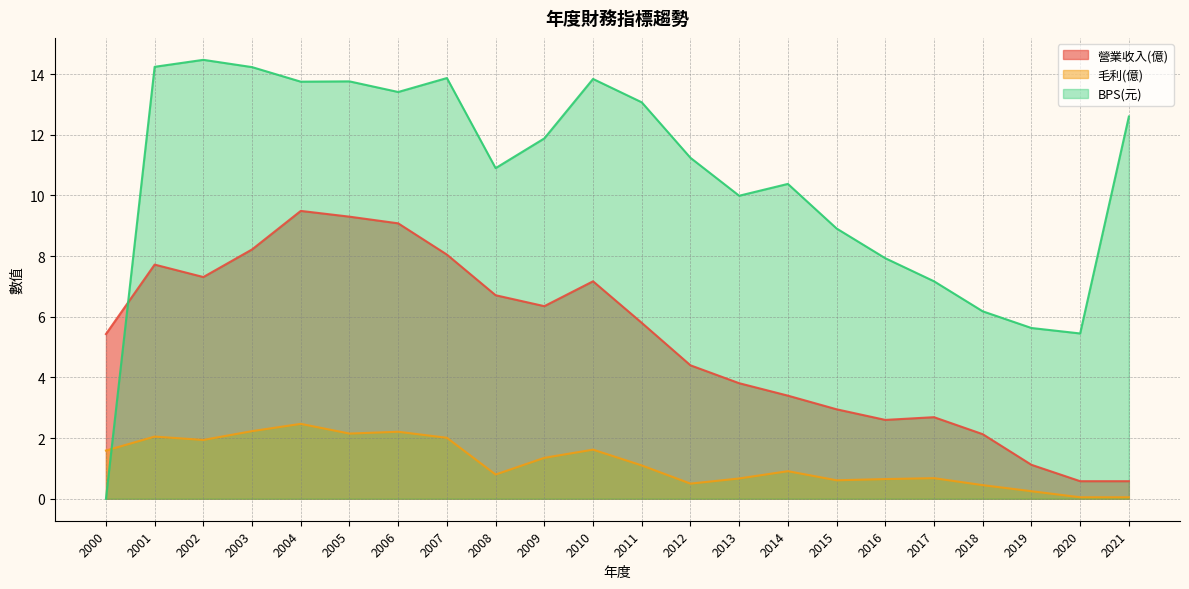

Between 2002 and 2021, which series saw the biggest shift?

營業收入(億)